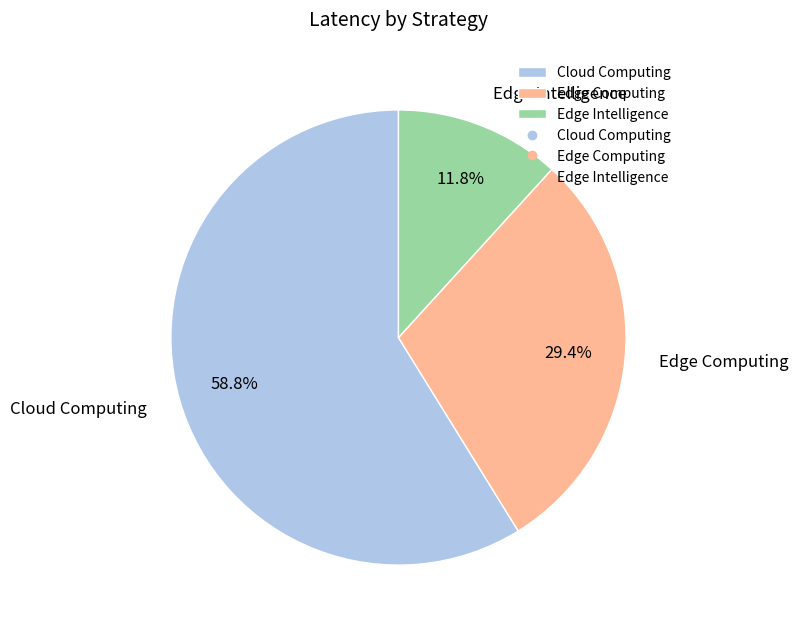

Is it true that Edge Intelligence is 12% of the pie?

True